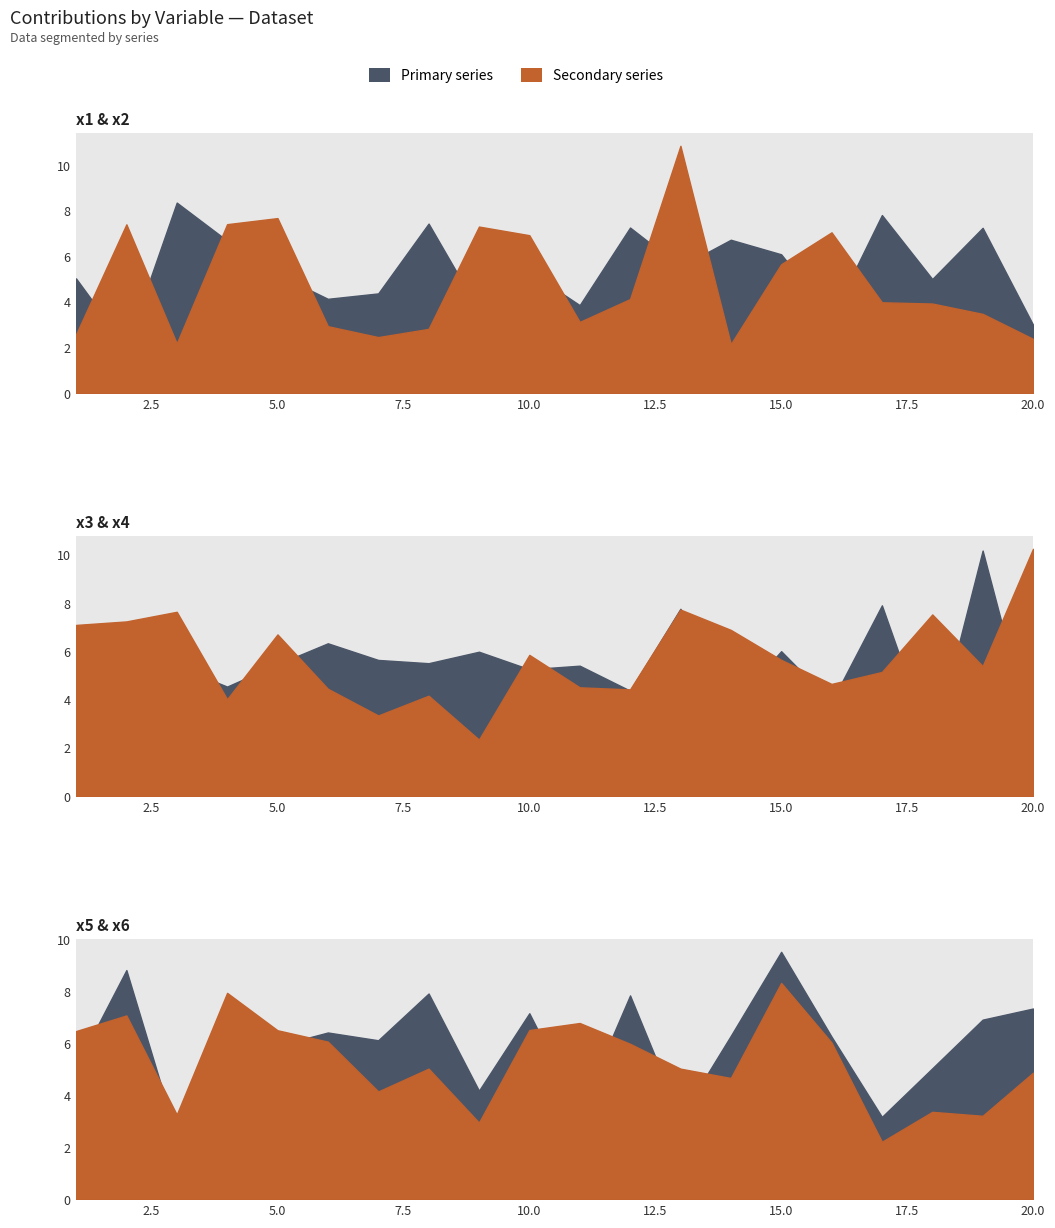

What is the difference between the maximum and minimum values in the x5 series?

7.1